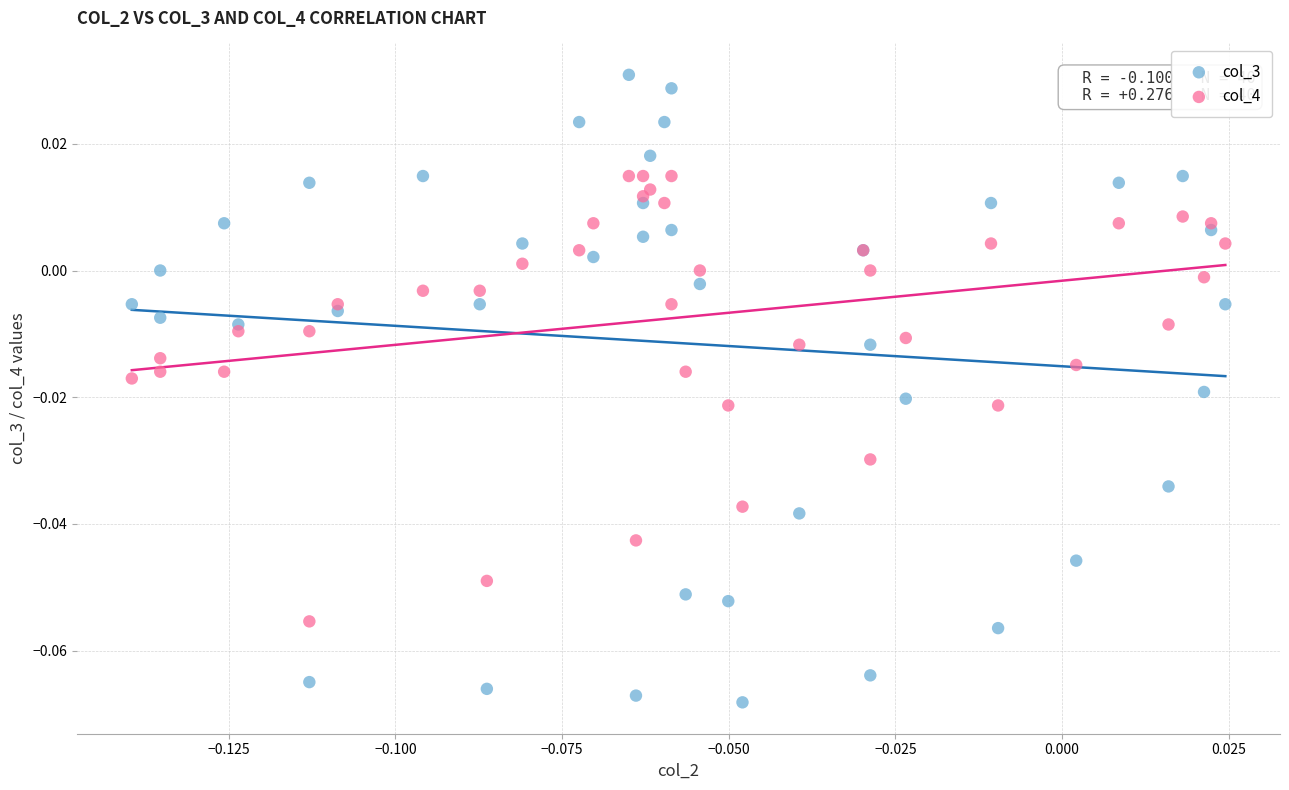

Which series reaches the minimum Y coordinate?

col_3